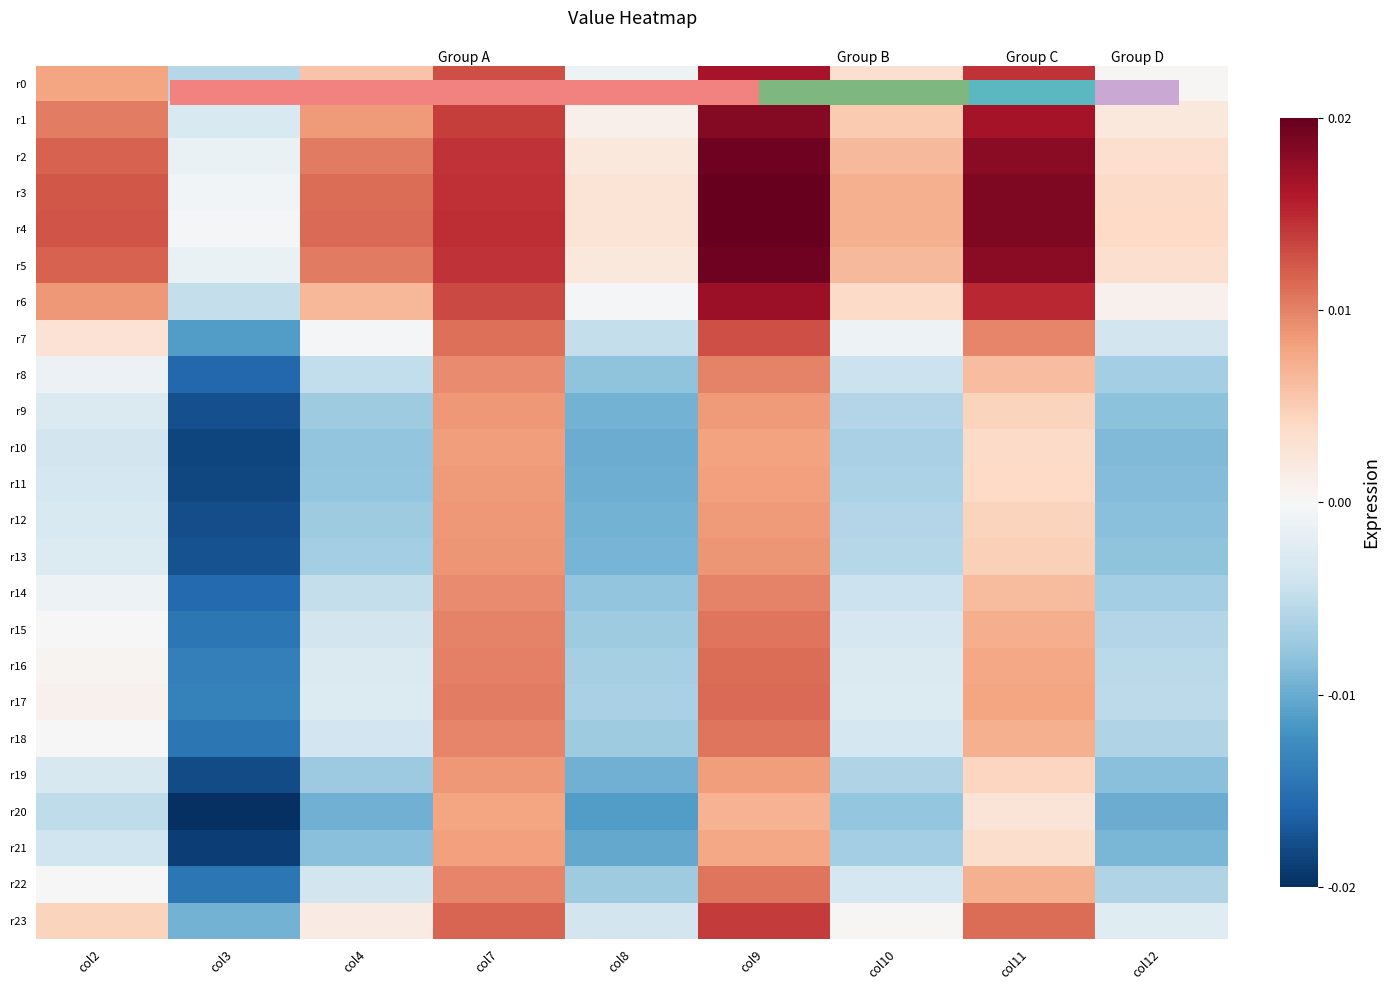

Is the value of r11 at col9 greater than the value of r5 at col7?

No